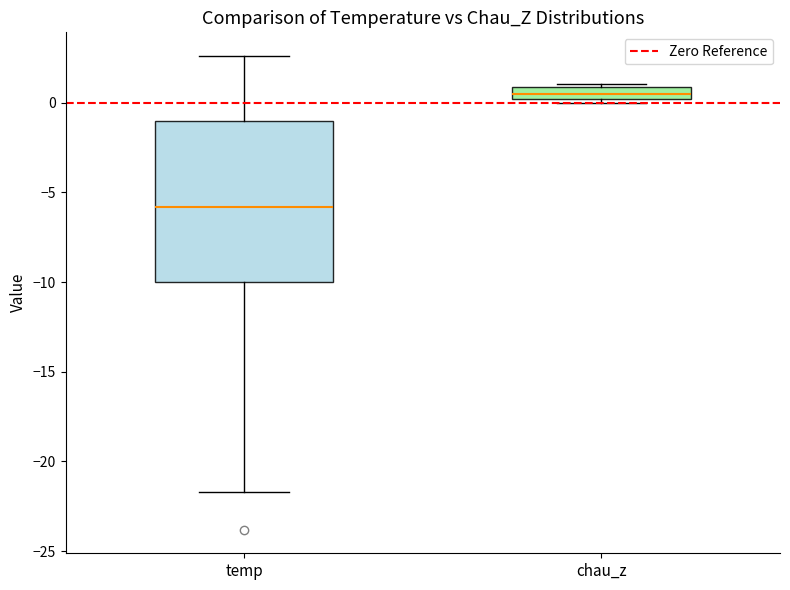

Which box has the highest median line?

chau_z